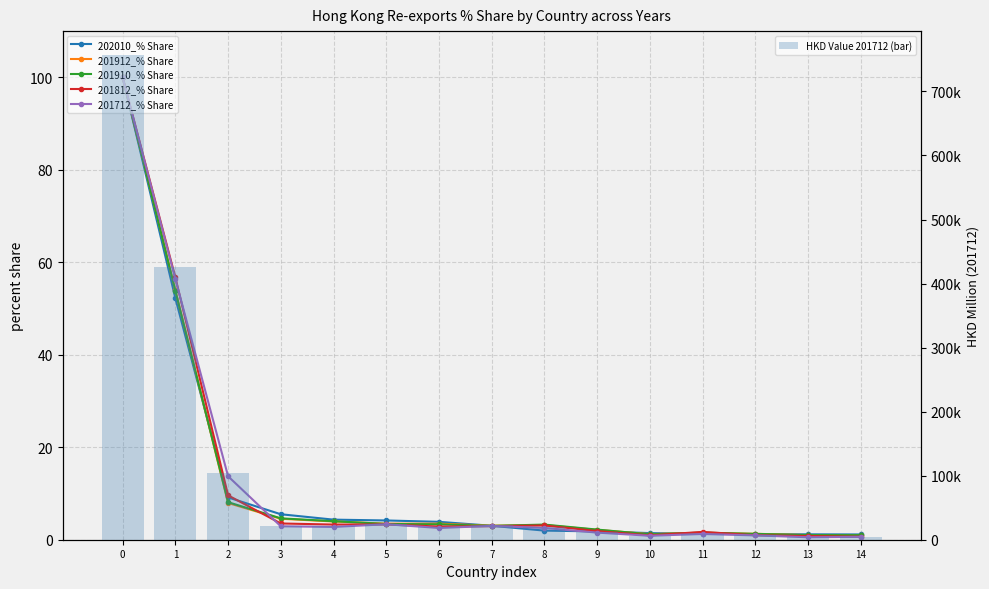

What is the smallest value displayed?

0.5